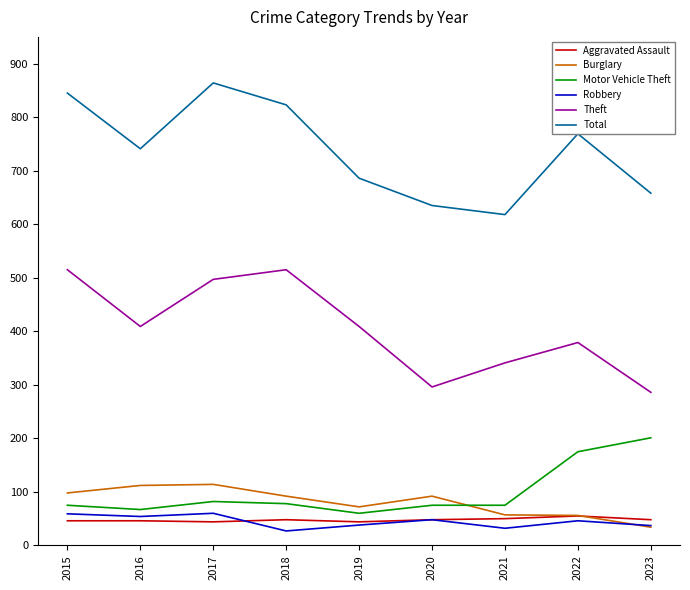

True or false: Motor Vehicle Theft and Theft intersect in this chart.

False